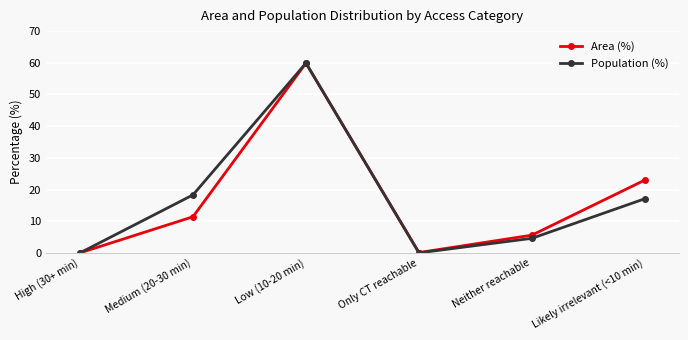

Does the chart display data point markers on the line(s)?

Yes